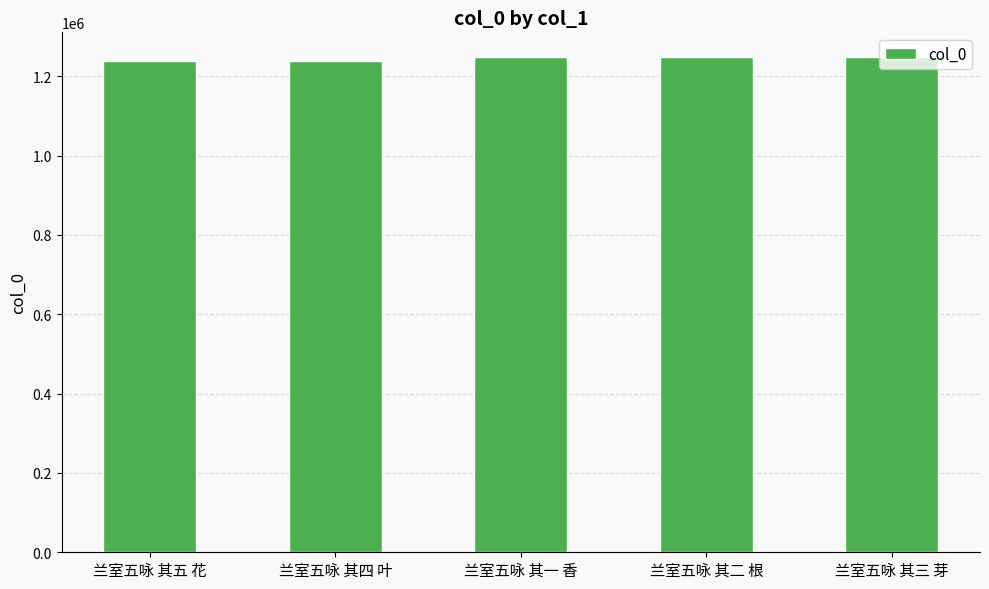

What is the greatest value displayed?

1248566